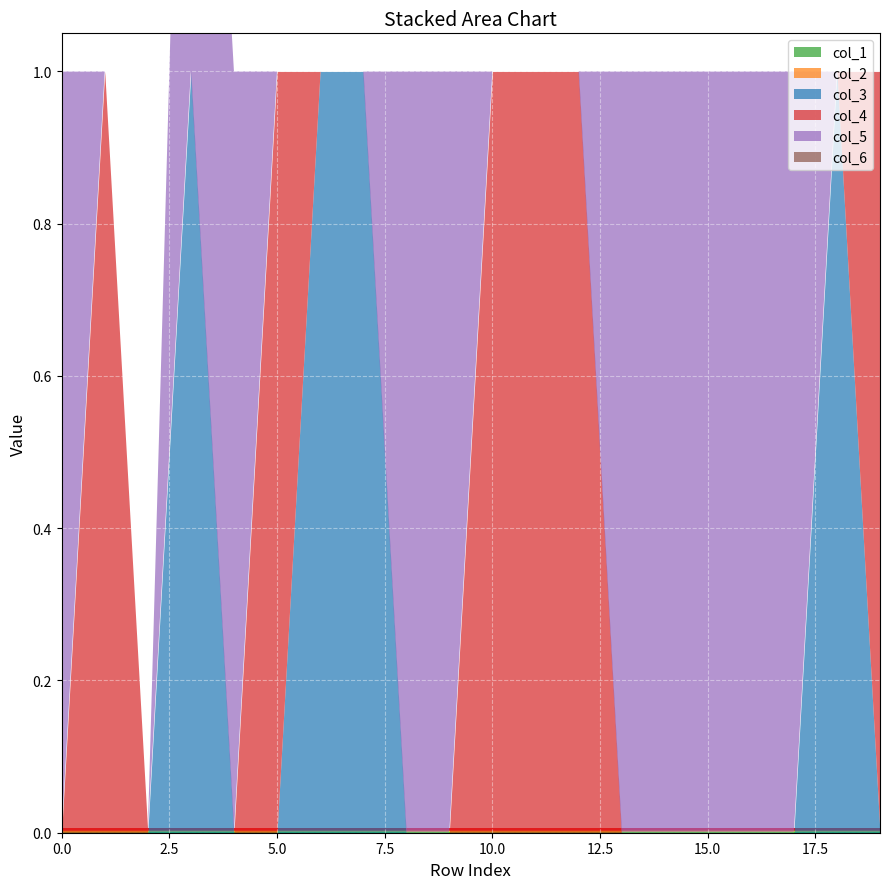

How many lines are shown in the chart?

6